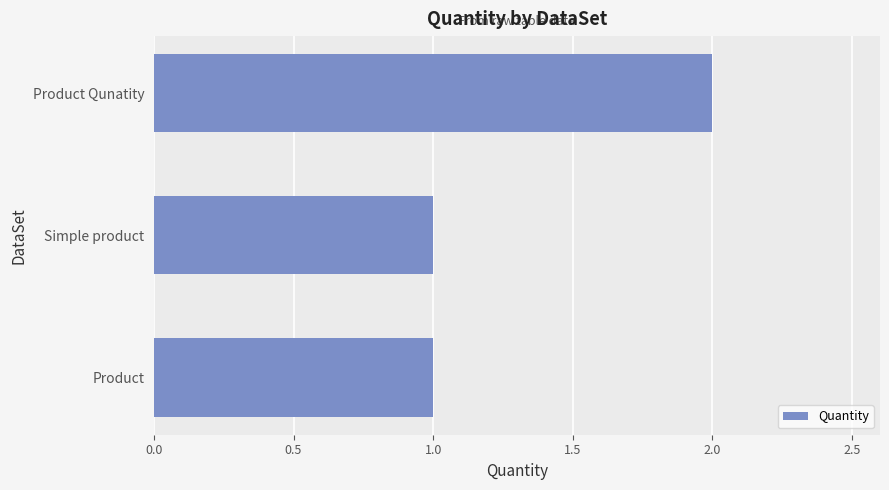

Is it true that the value at Product Qunatity is 1?

False